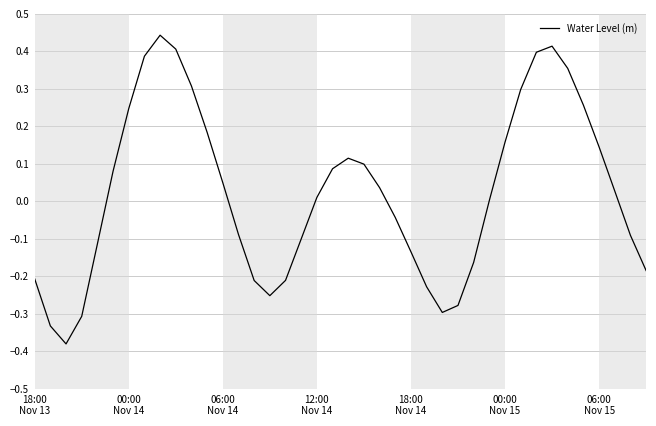

How many categories are shown in the chart?

40